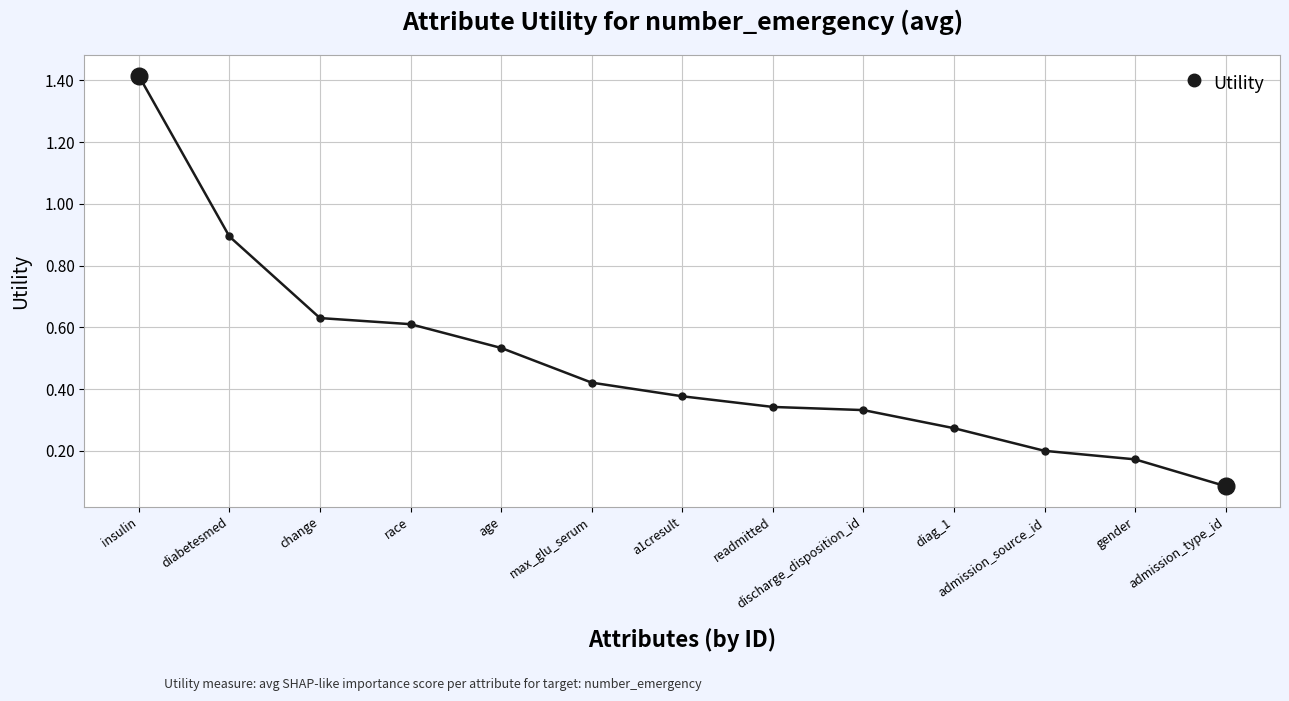

Which category has the lowest value across all series?

admission_type_id